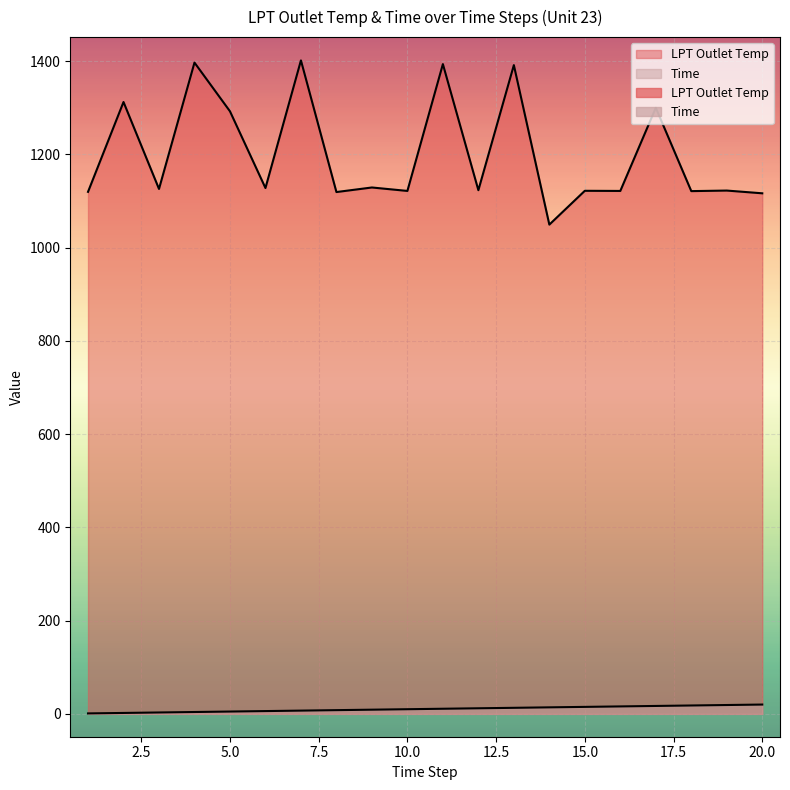

True or false: LPT Outlet Temp and Time intersect in this chart.

False